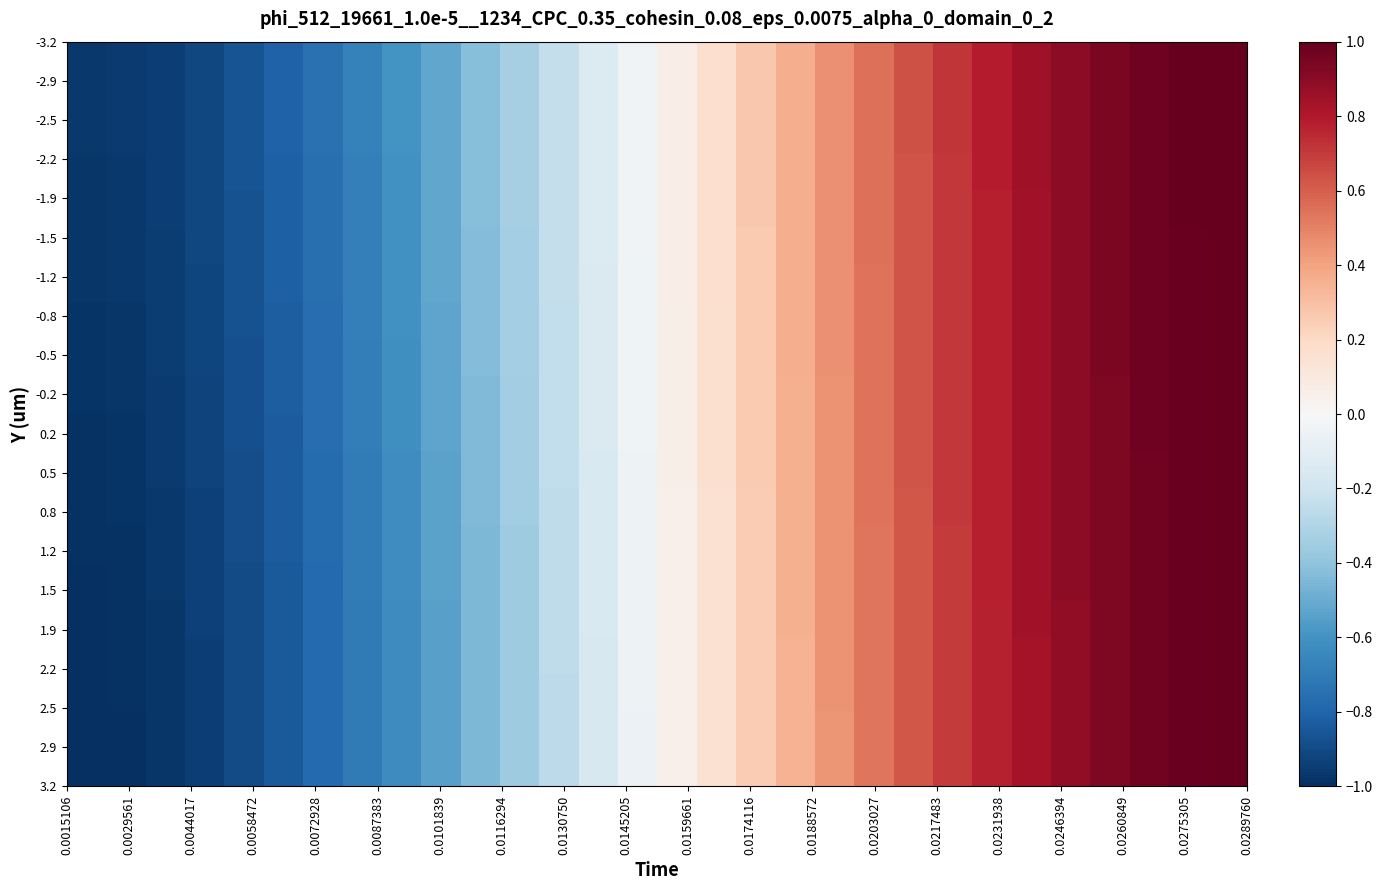

At how many categories does at least one series exceed 0?

15